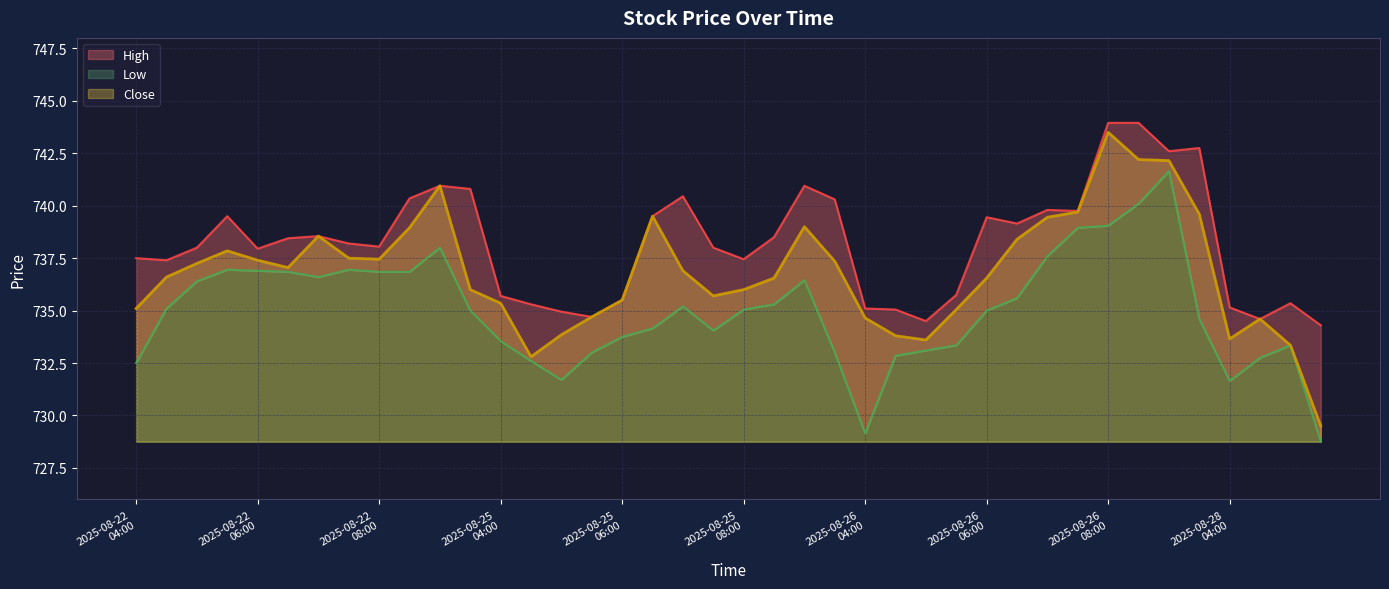

What is the difference between the maximum and minimum values in the High series?

9.7